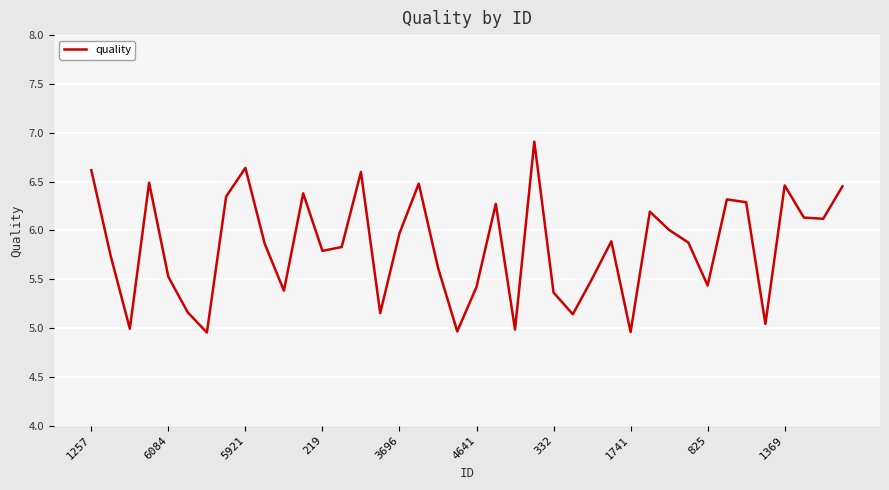

True or false: the data has more than 1 interior local peaks.

True